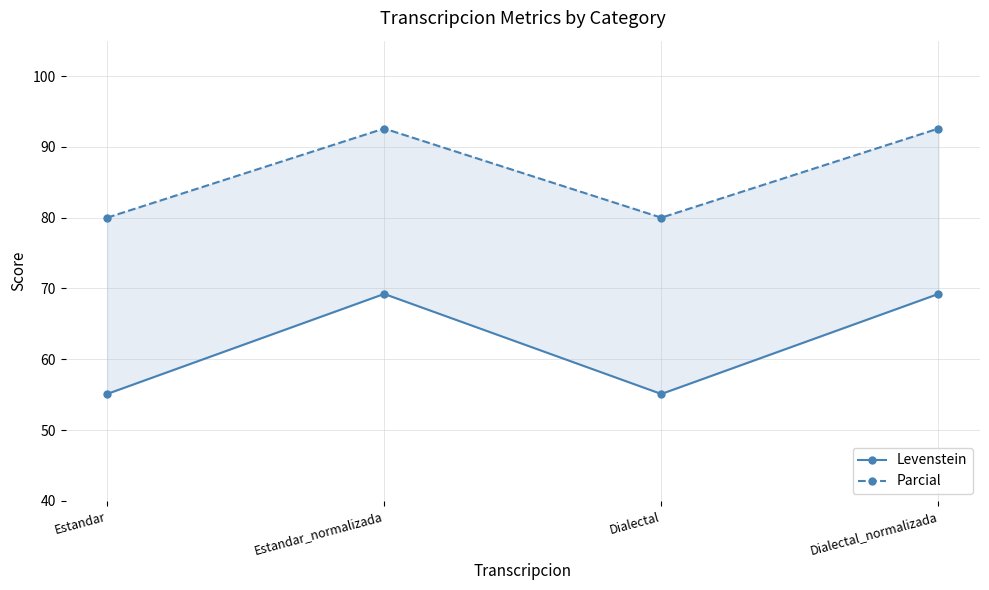

What value does the Levenstein series have at Estandar?

55.1